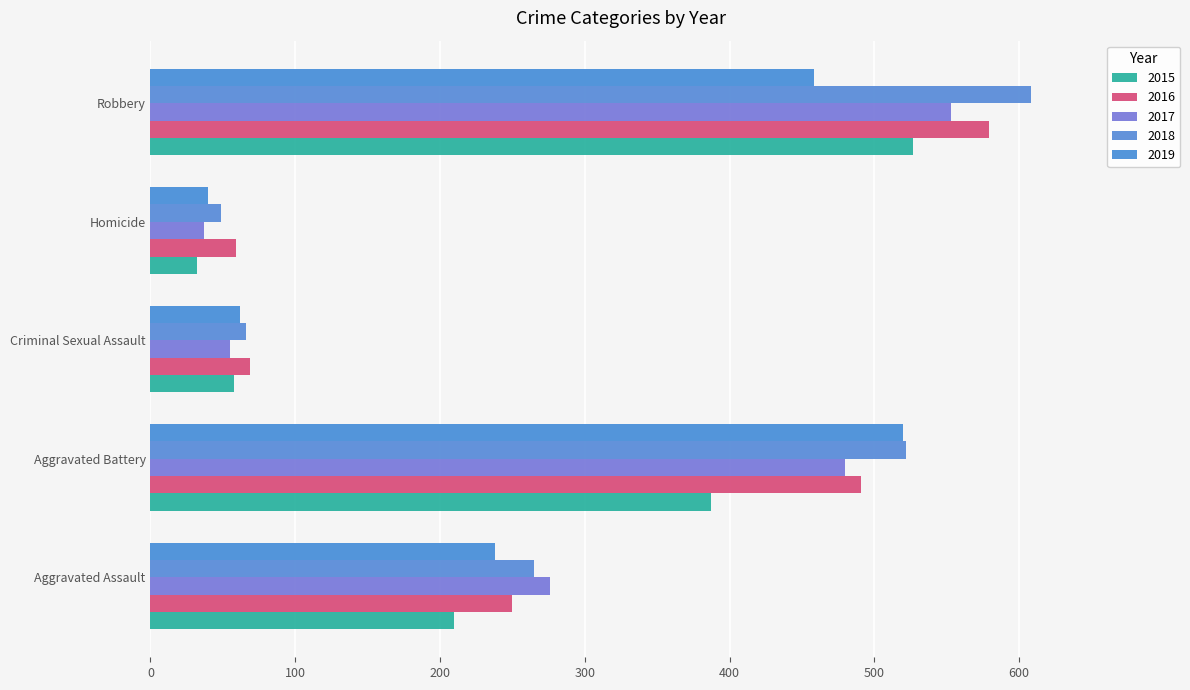

Between Homicide and Criminal Sexual Assault, which is larger?

Criminal Sexual Assault